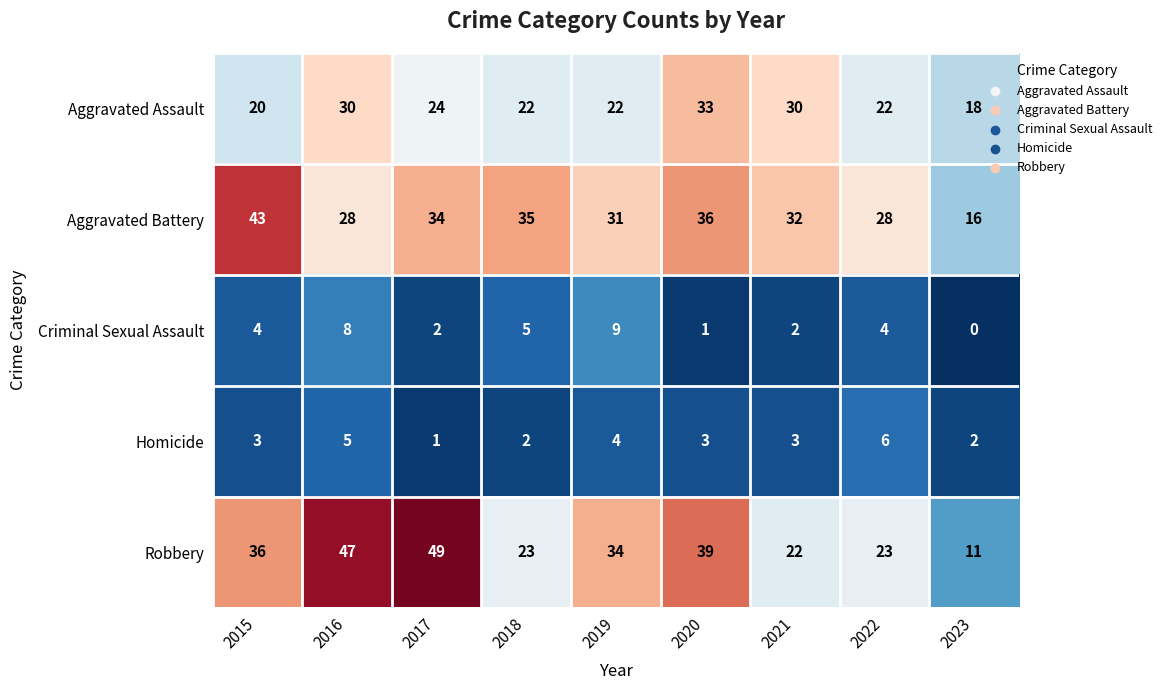

How many Criminal Sexual Assault values are between 2 and 5?

5